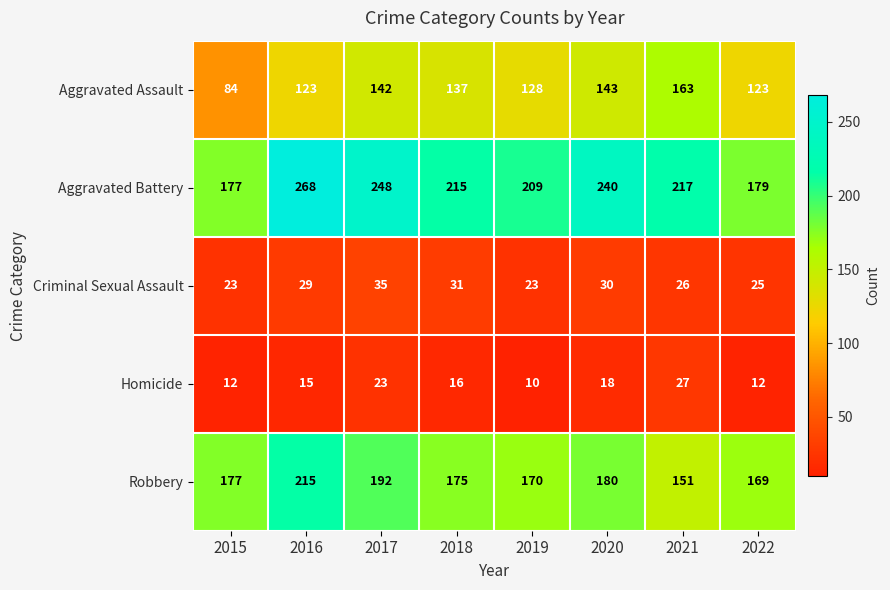

What is the smallest value displayed?

10